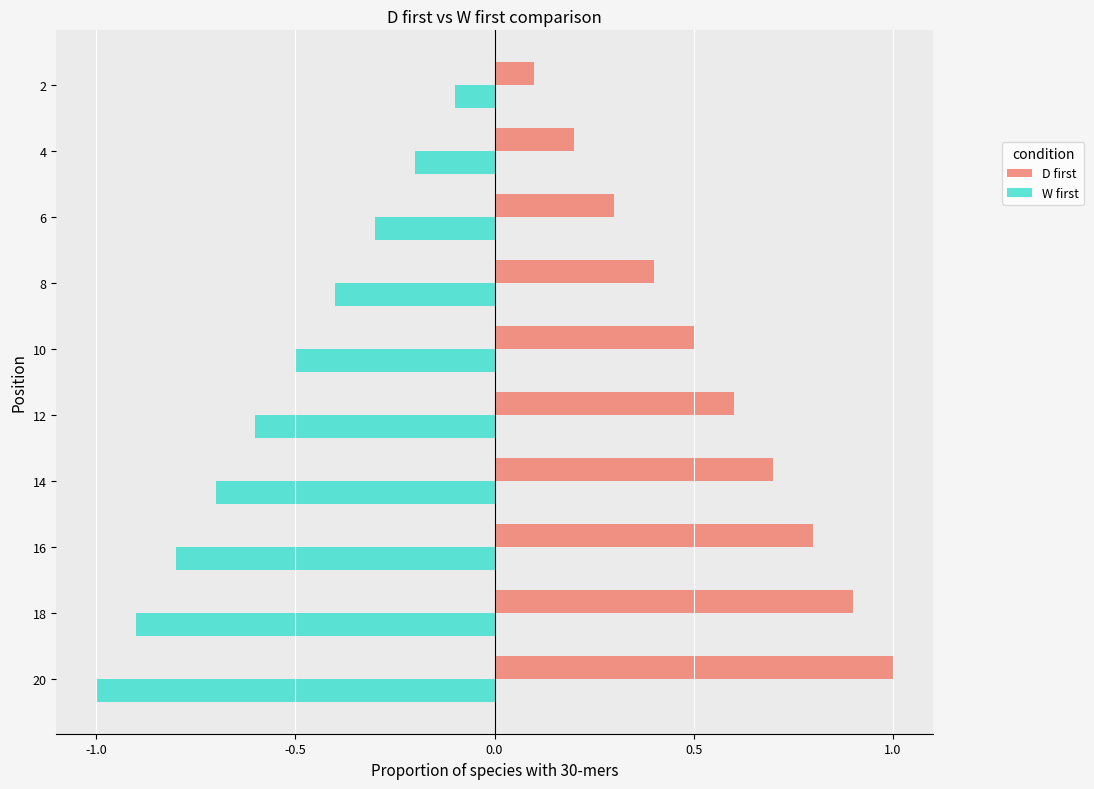

What value does the W first series have at 6?

-0.3